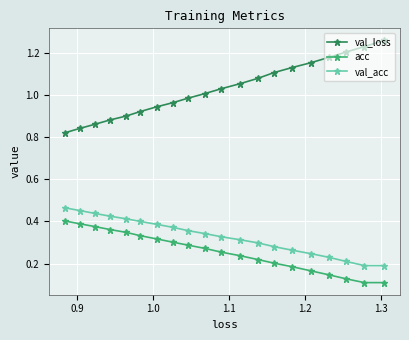

Rank the series by their maximum value, from highest to lowest.

val_loss, val_acc, acc